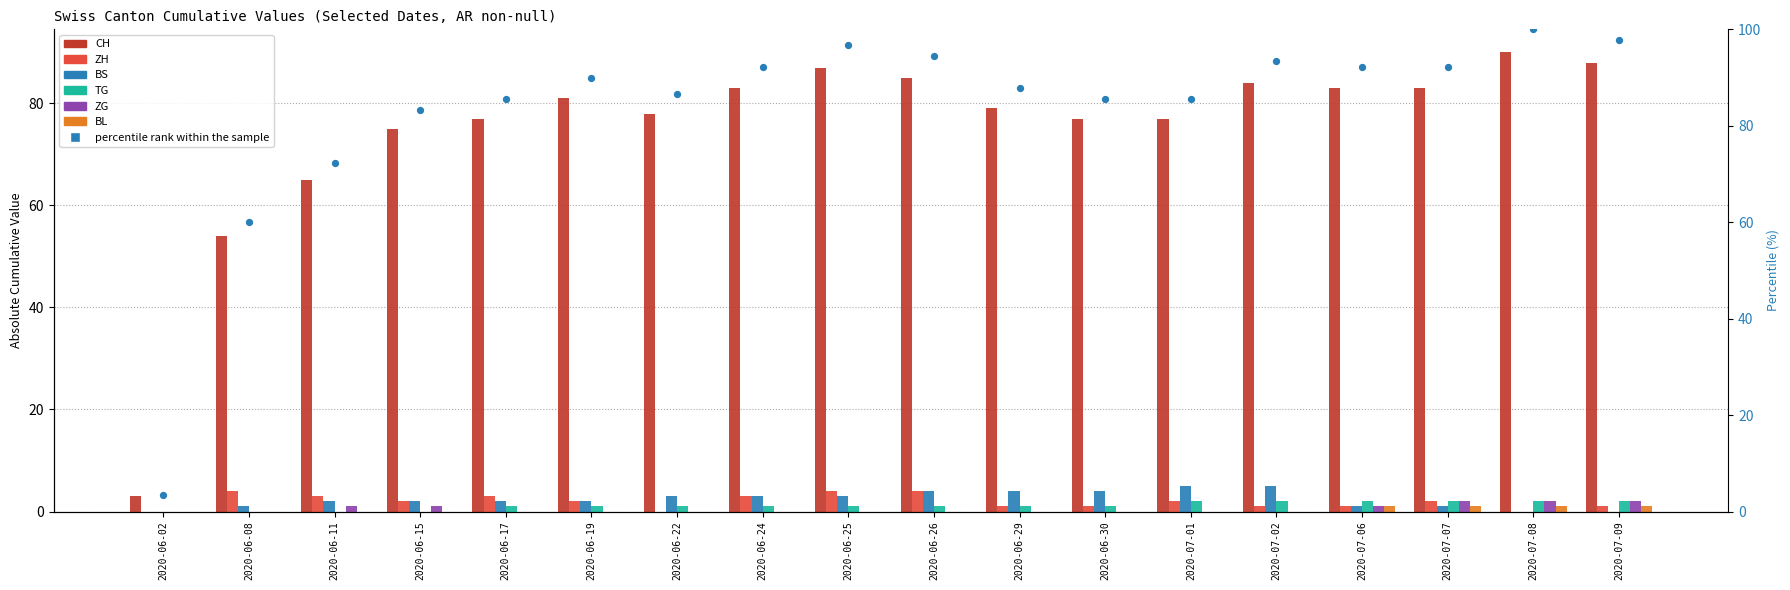

Is the value of ZG at 2020-06-02 greater than the value of BL at 2020-06-25?

No